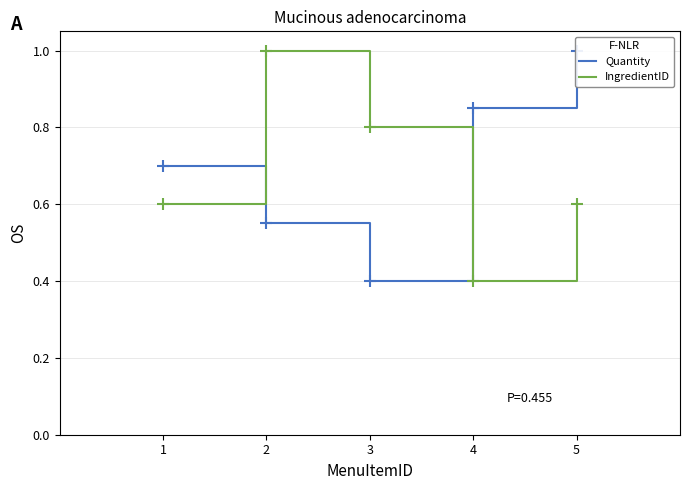

Which series changed the most between 2 and 5?

Quantity